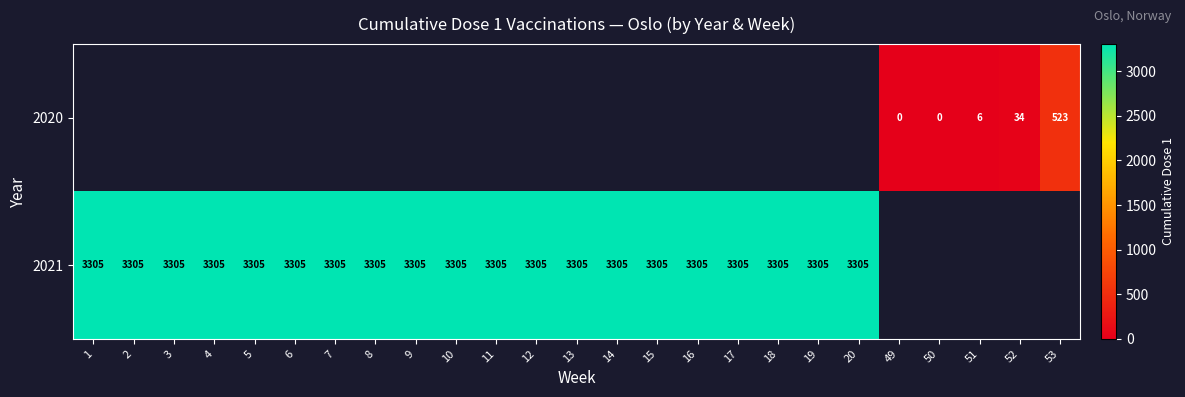

How many categories are shown in the chart?

25